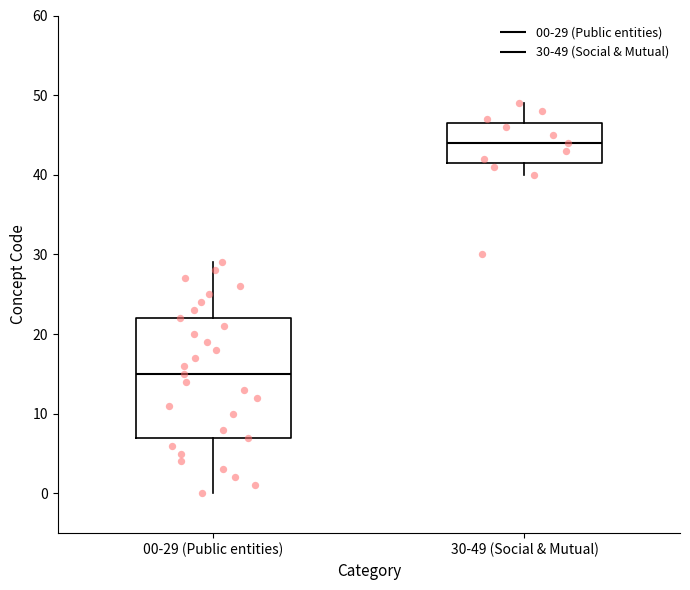

Which box is the tallest, from its lower edge to its upper edge?

00-29 (Public entities)